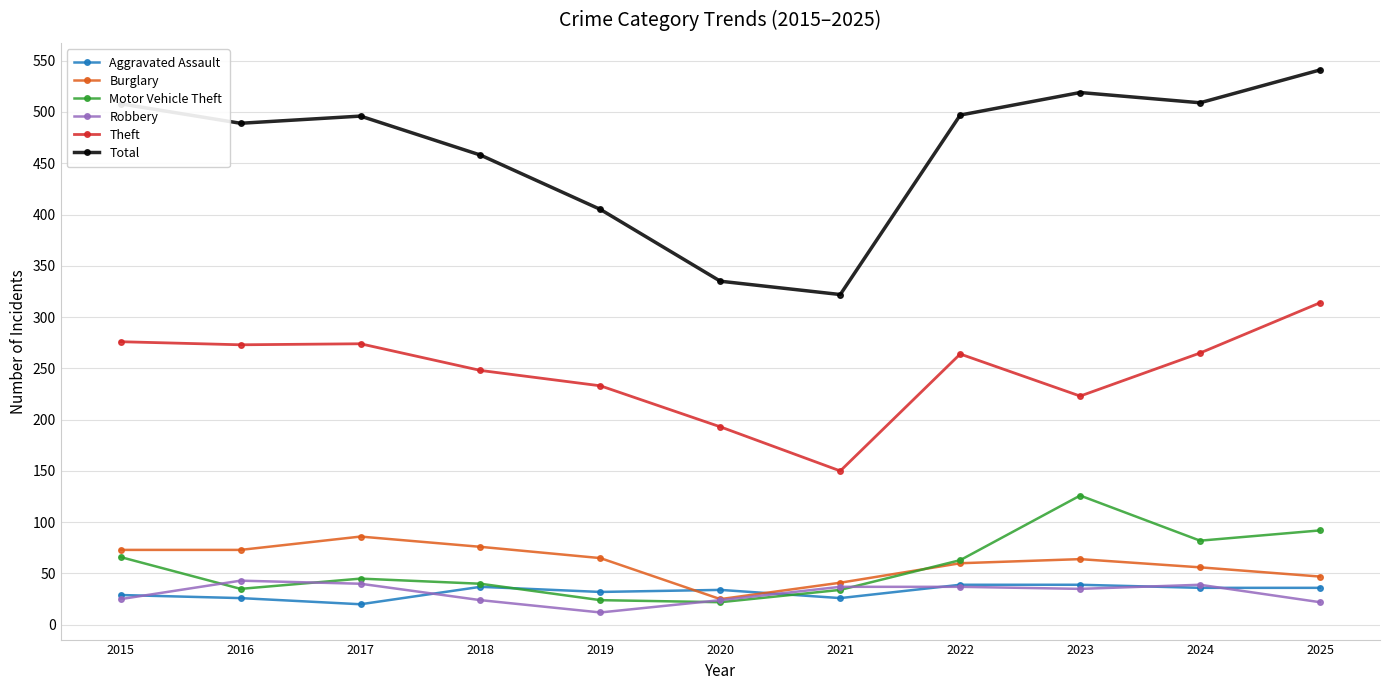

True or false: Theft has more than 2 interior local peaks.

False